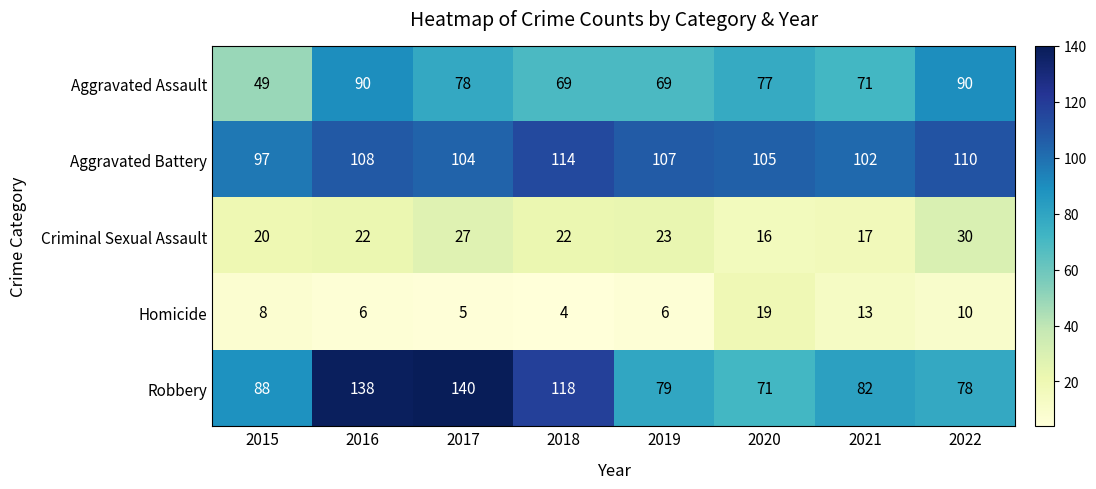

Where does the Aggravated Assault series first go above 77?

2016